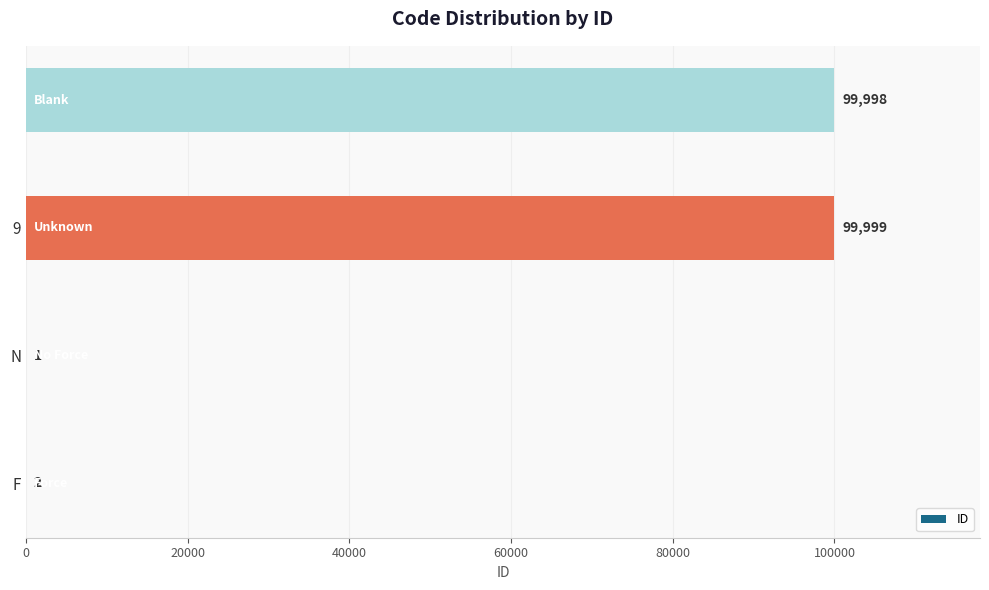

What is the average value?

50000